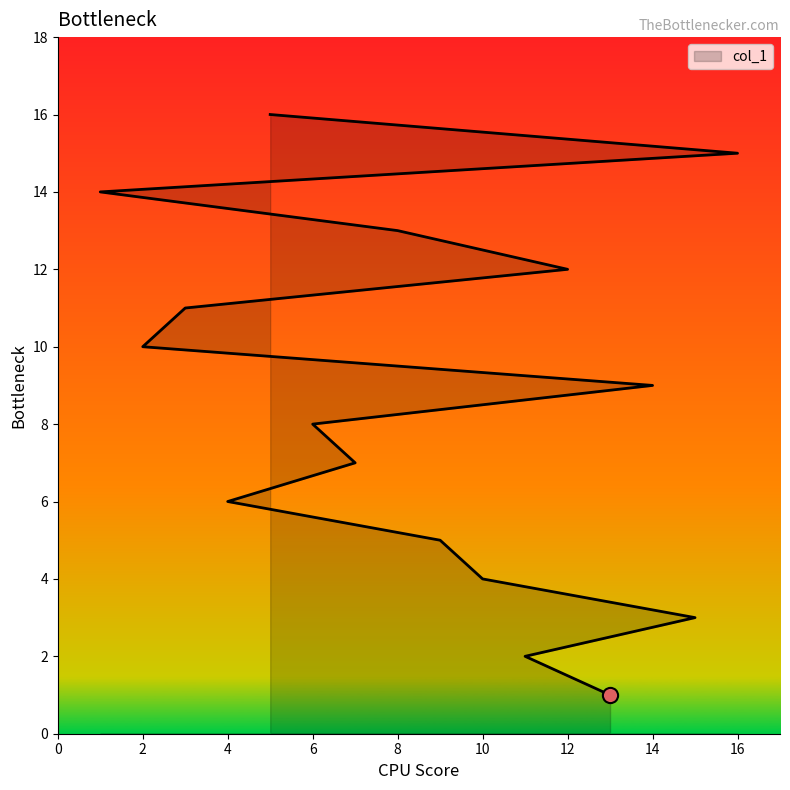

What is the change in value from 15 to 5?

+13